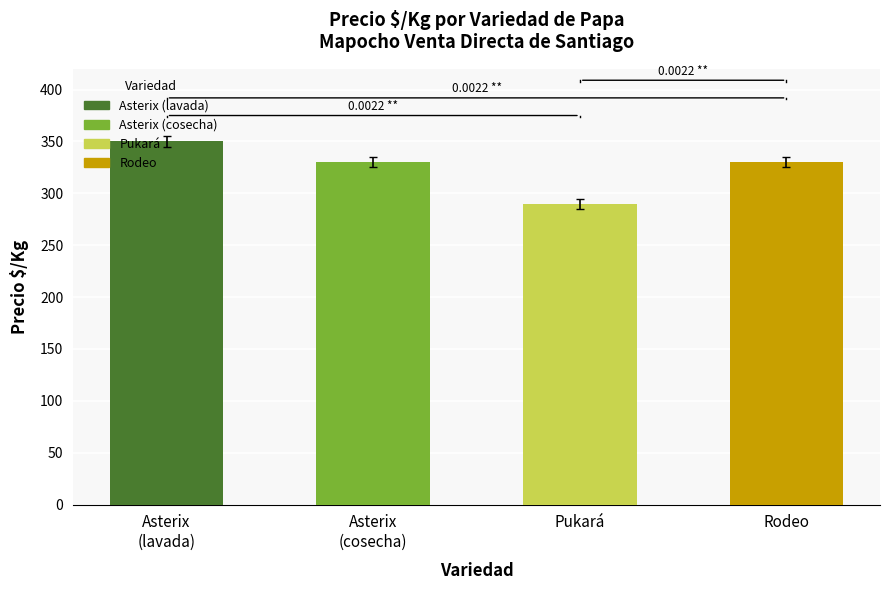

Which category has the lowest value across all series?

Pukará